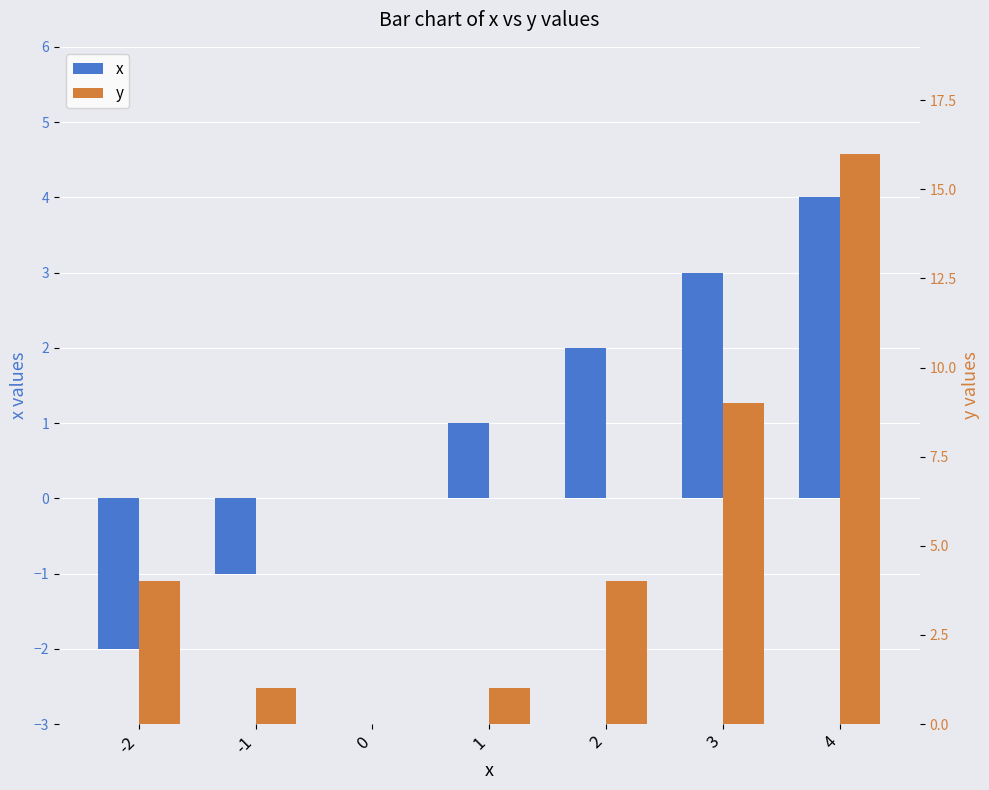

At how many categories does at least one series exceed 13?

1